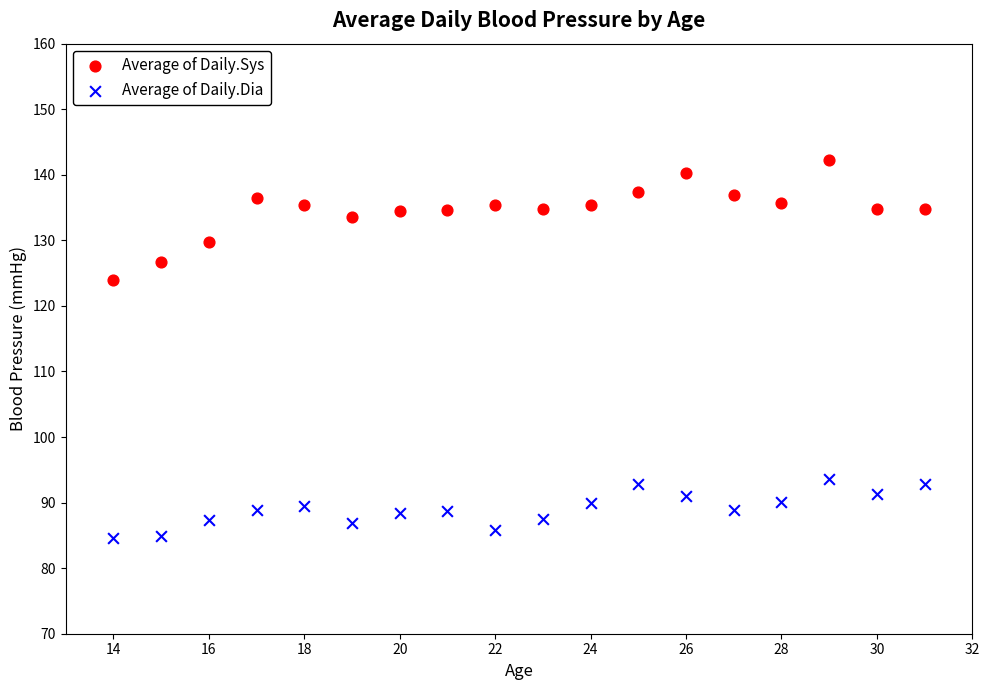

Which series has the largest Y range (max minus min)?

Average of Daily.Sys